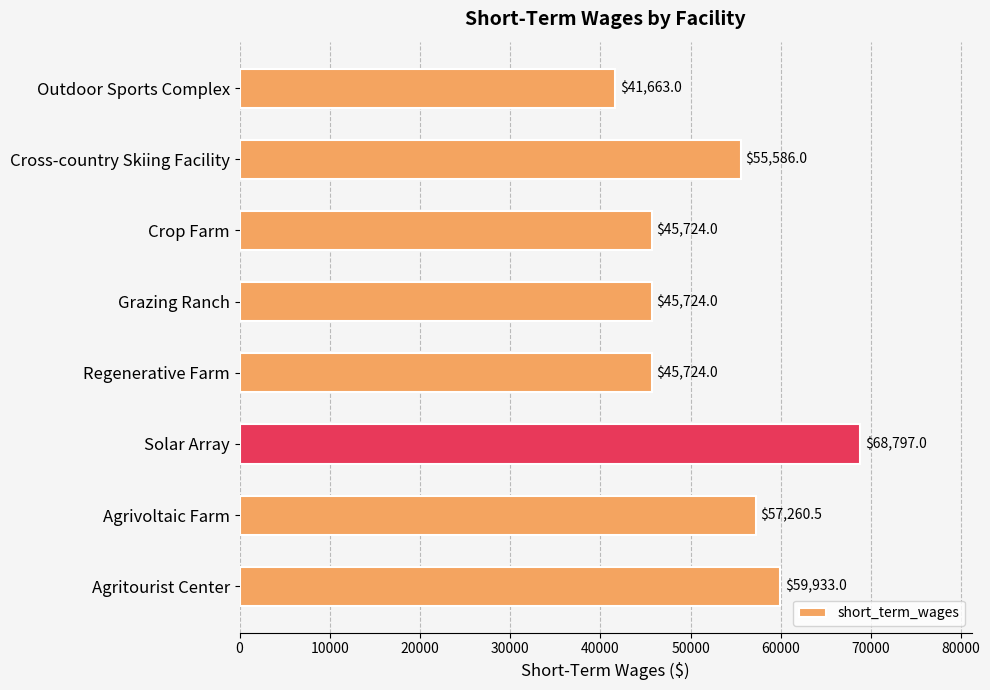

What is the value of the 7th bar from the top?

57260.5